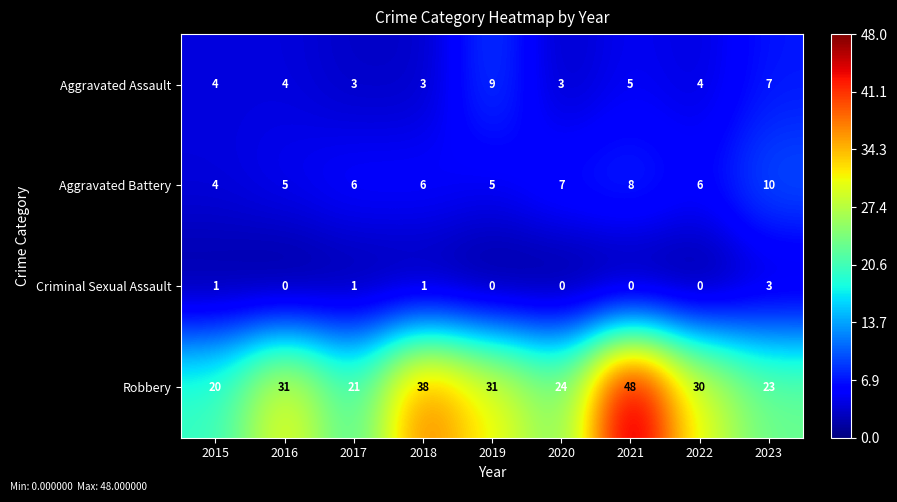

True or false: Aggravated Assault has a value of 9 at 2019.

True